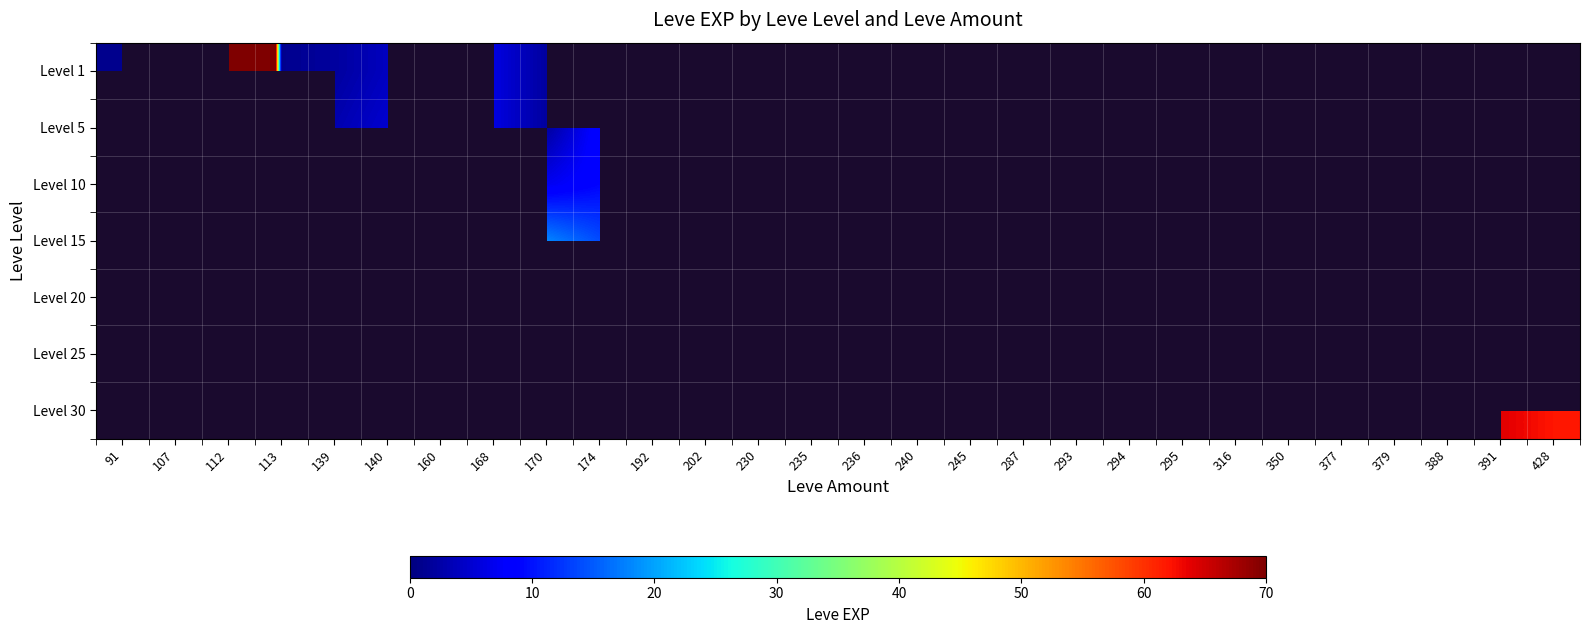

At 91, list the series in order from largest to smallest.

Level 1, Level 5, Level 10, Level 15, Level 20, Level 25, Level 30